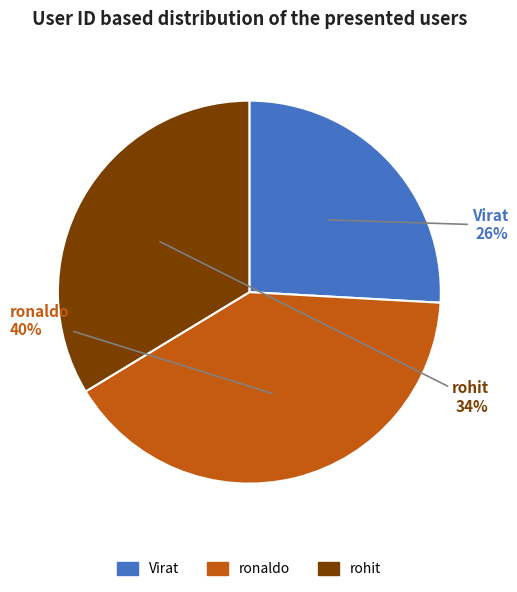

Is it true that Virat is 26% of the pie?

True